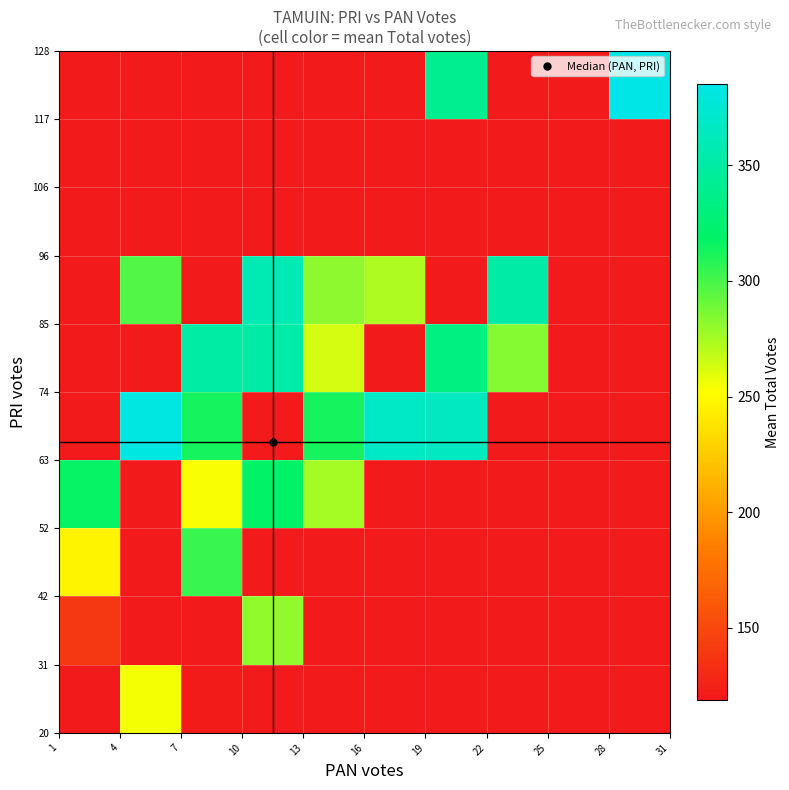

Count the number of data series in this chart.

10